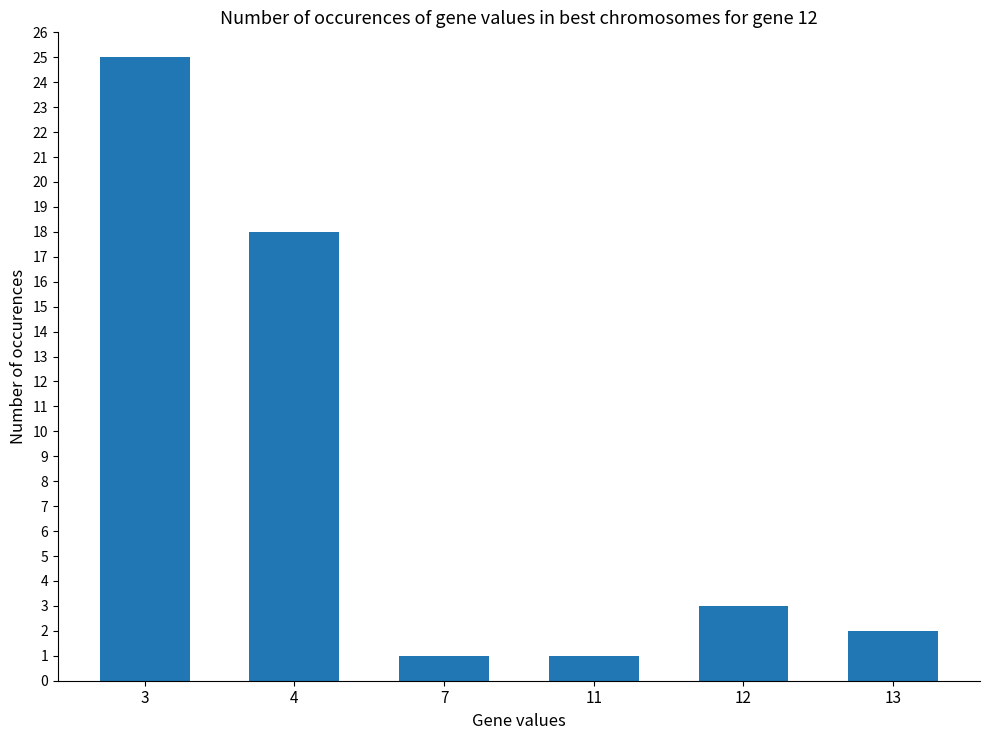

Does the chart contain any negative values?

No